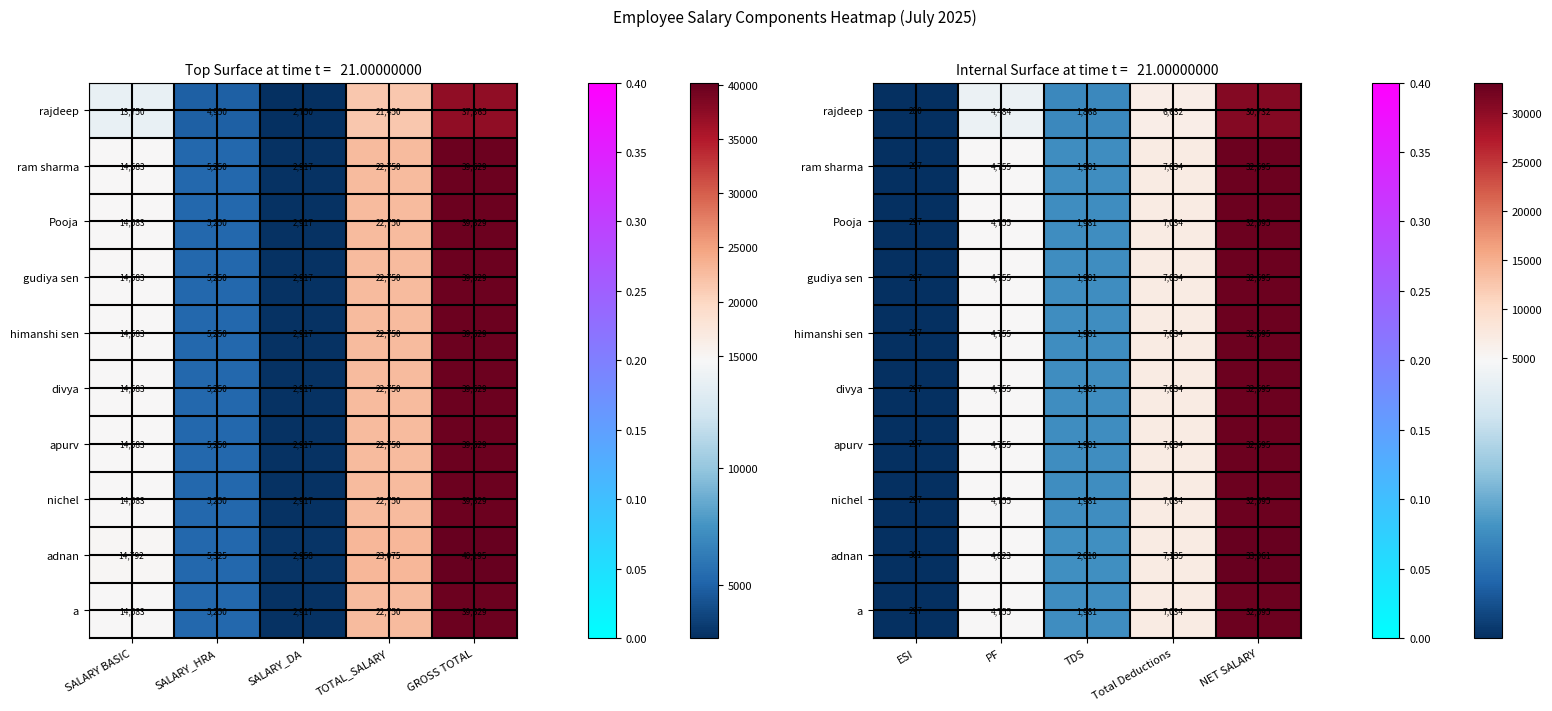

How many values in the divya series are below 4755?

2